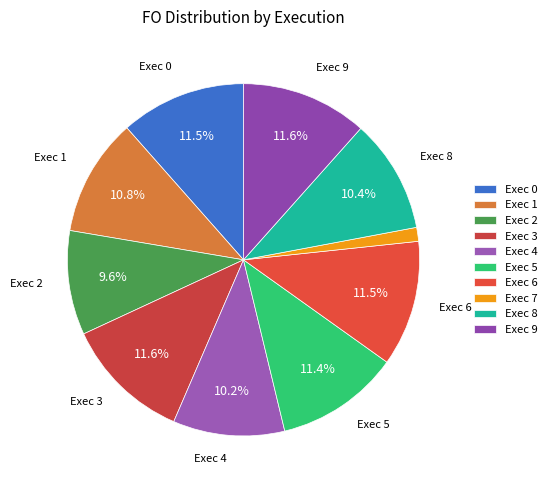

How many slices are in this pie chart?

10